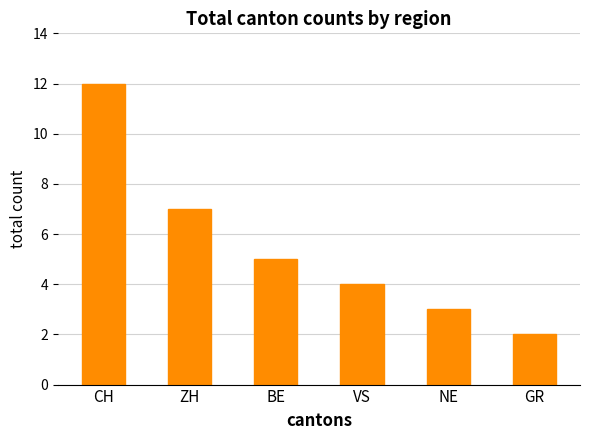

Reading right to left, list all the values displayed in this chart.

GR=2	NE=3	VS=4	BE=5	ZH=7	CH=12